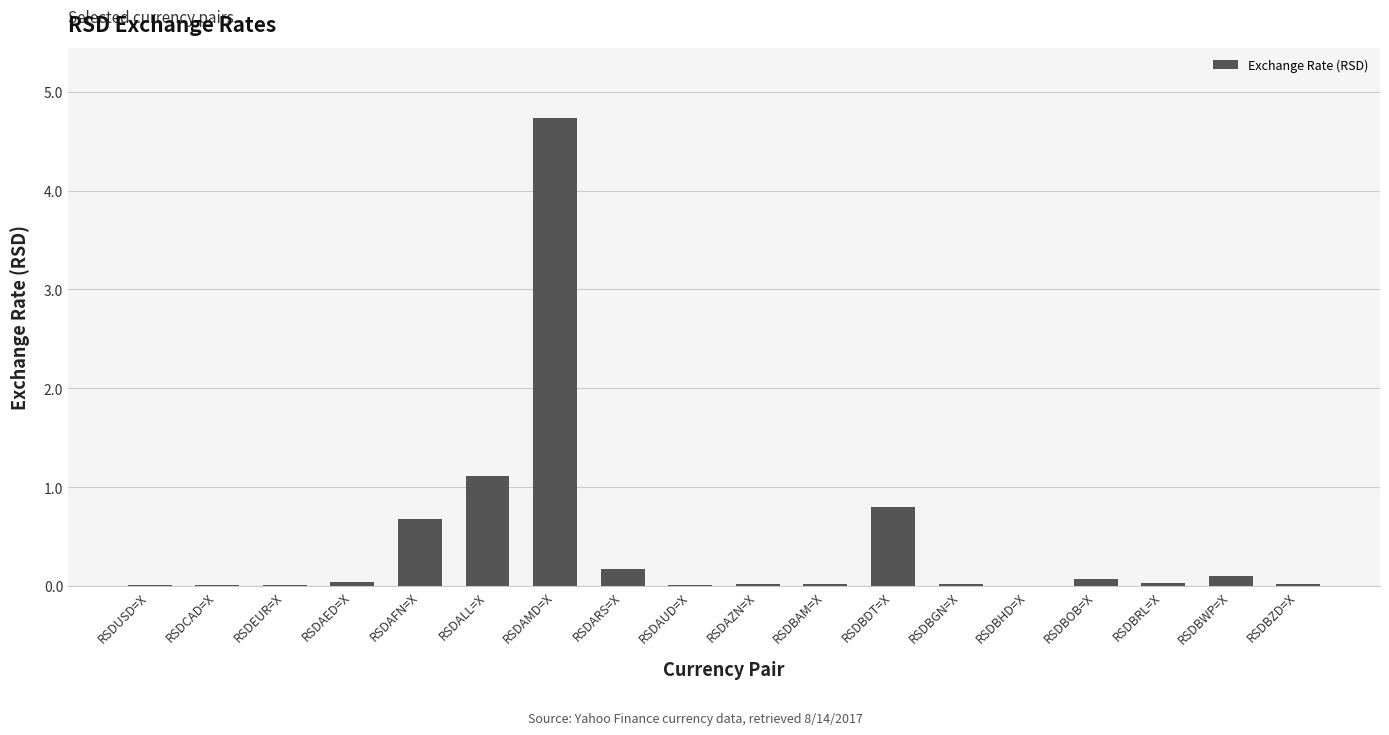

At which label is the value closest to 2?

RSDALL=X